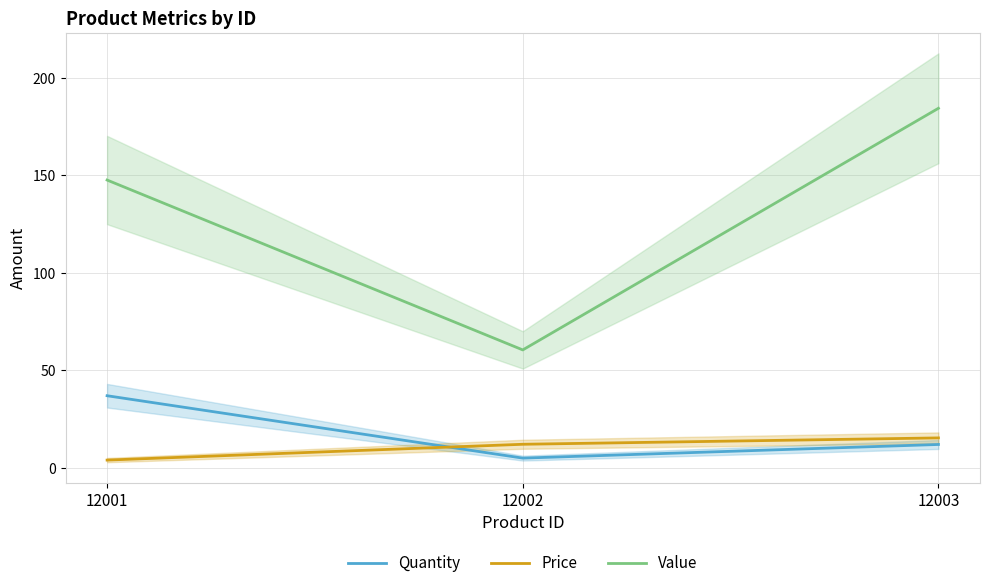

Where does the Quantity series first go above 12?

12001